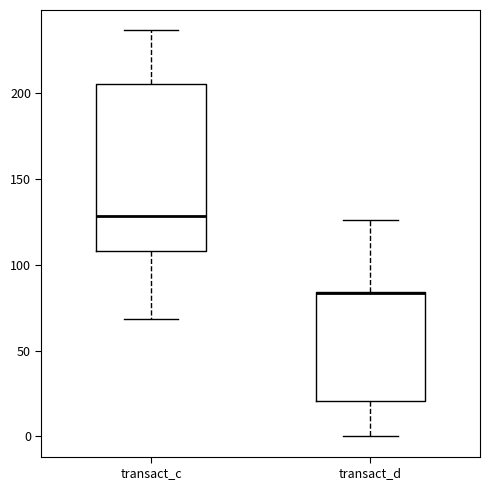

Comparing the boxes themselves (not the whiskers), which one is the tallest?

transact_c